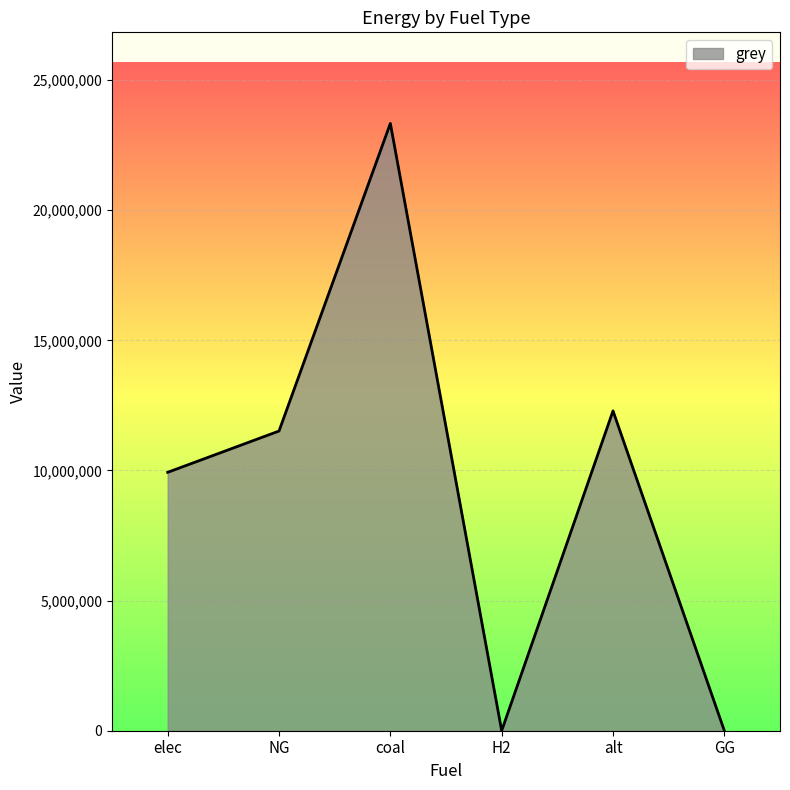

Count the number of values greater than 11514734.

3